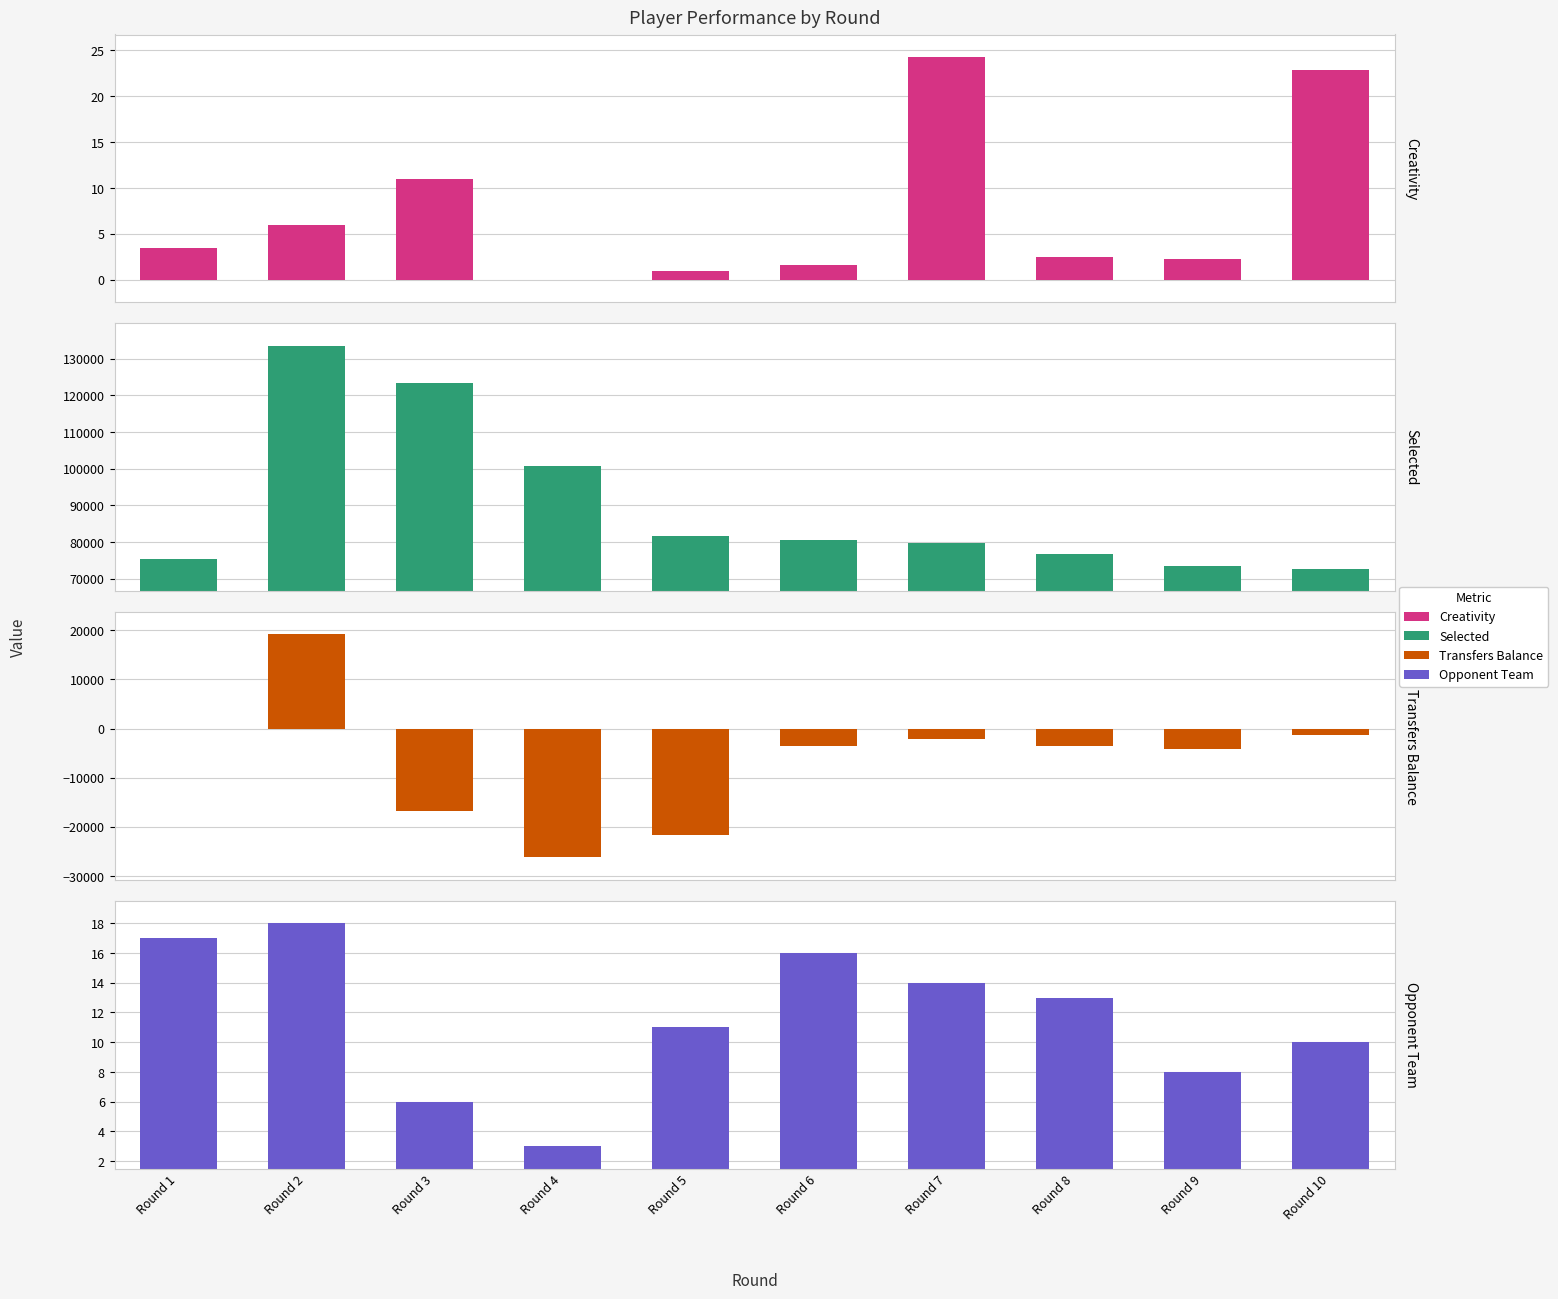

What is the highest value of the Transfers Balance series?

19148.0